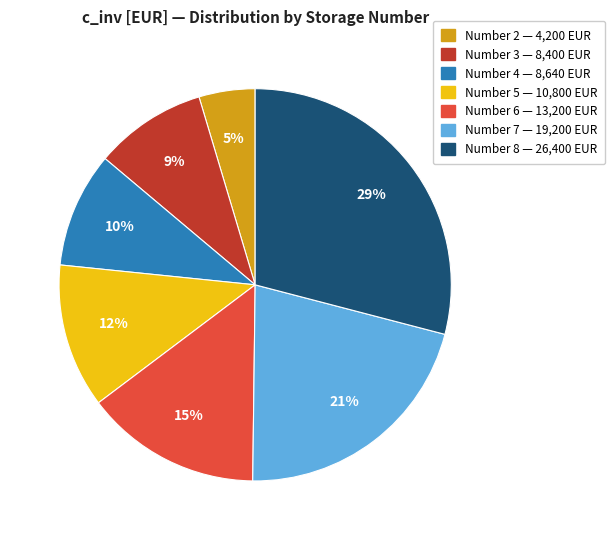

Is there any slice that represents more than half of the pie?

No